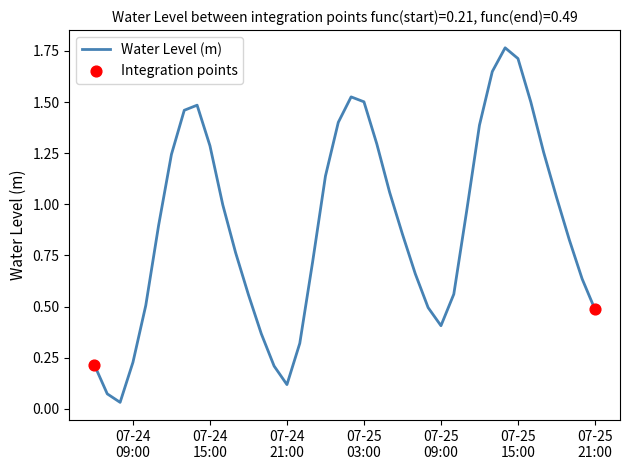

What is the difference between the maximum and minimum values?

1.7